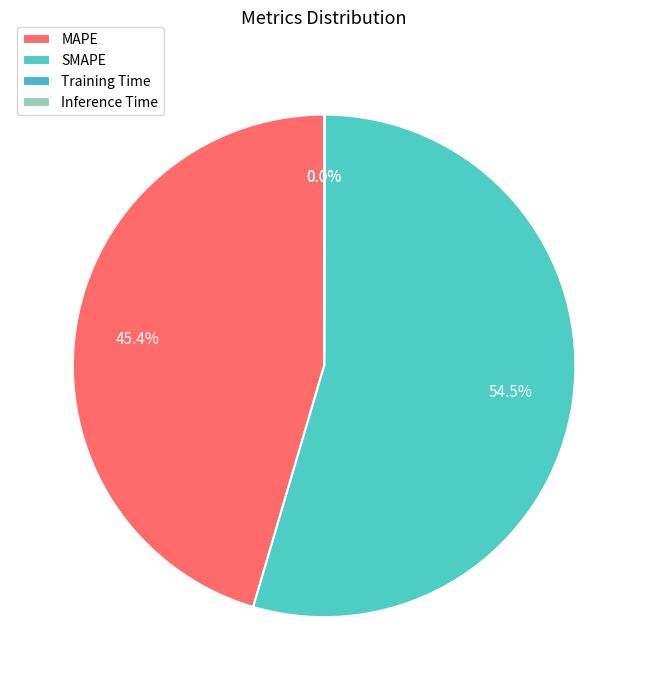

To the nearest percent, what is the average slice percentage?

25%